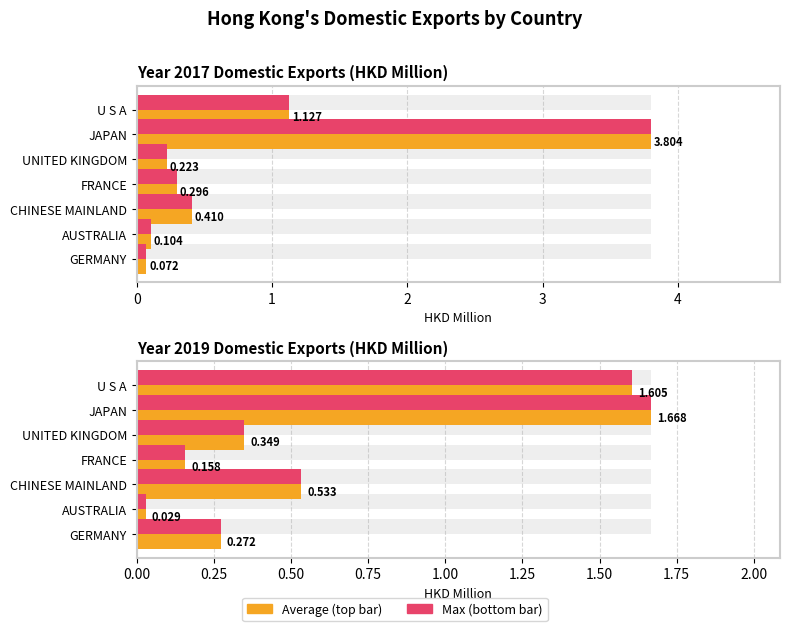

What is the total value across all series at JAPAN?

5.5